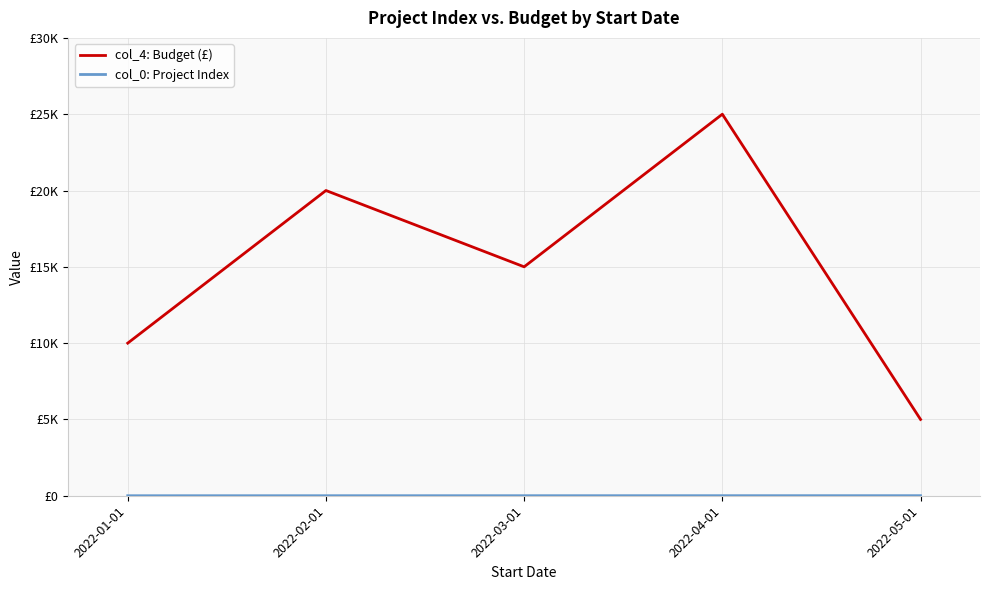

Does the chart display data point markers on the line(s)?

No